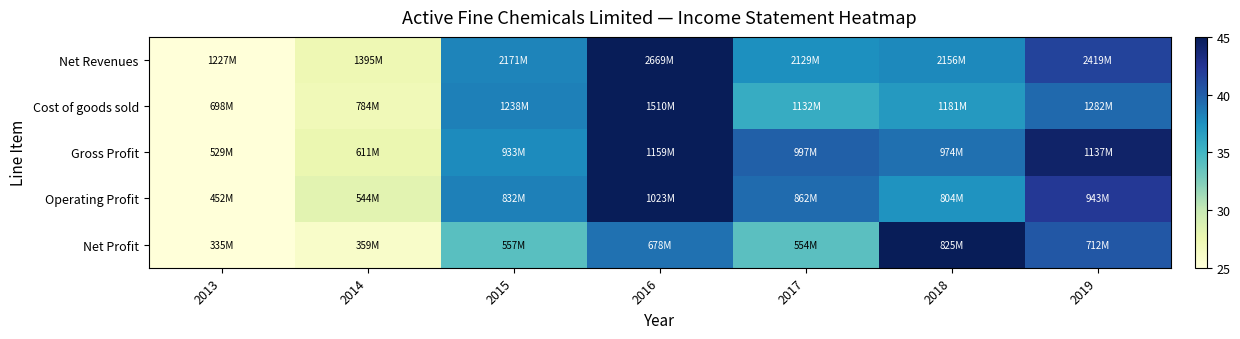

What is the greatest value displayed?

45.0